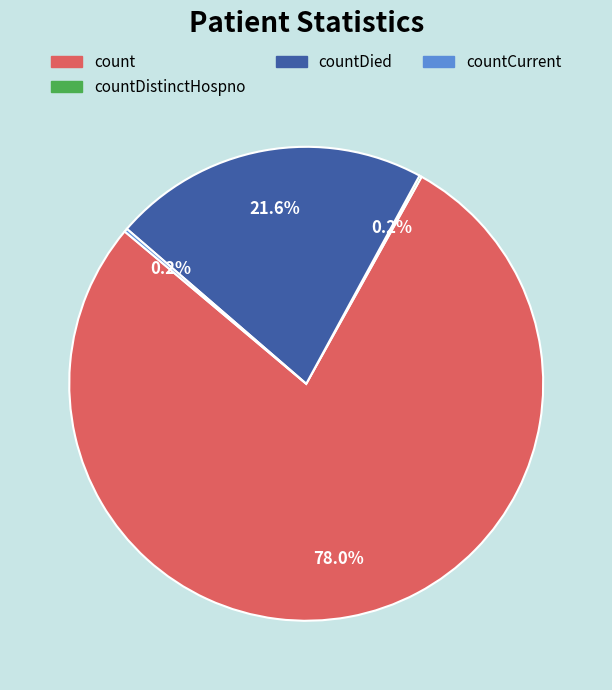

Does any single category account for the majority?

Yes